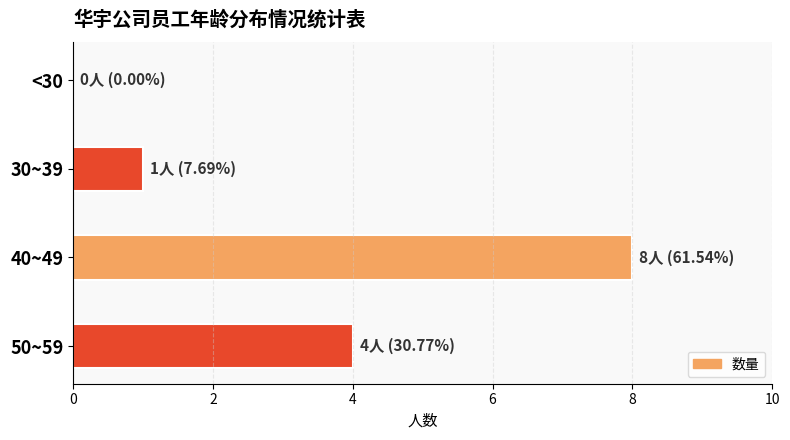

What is the change in value from <30 to 30~39?

+1